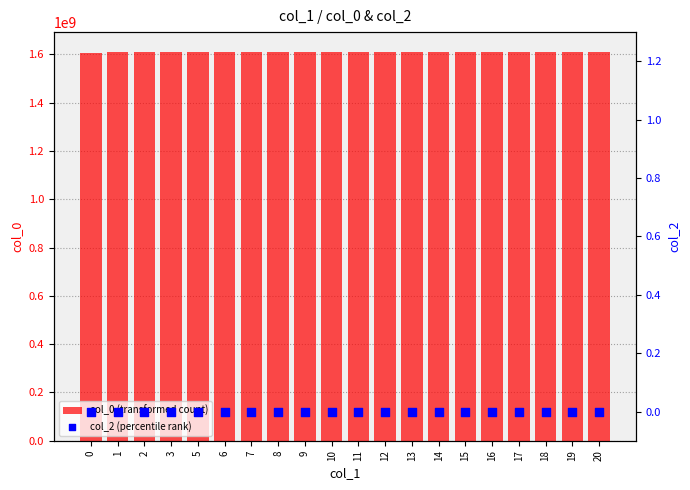

Is the value of col_2 (percentile rank) at 19 greater than the value of col_0 (transformed count) at 14?

No